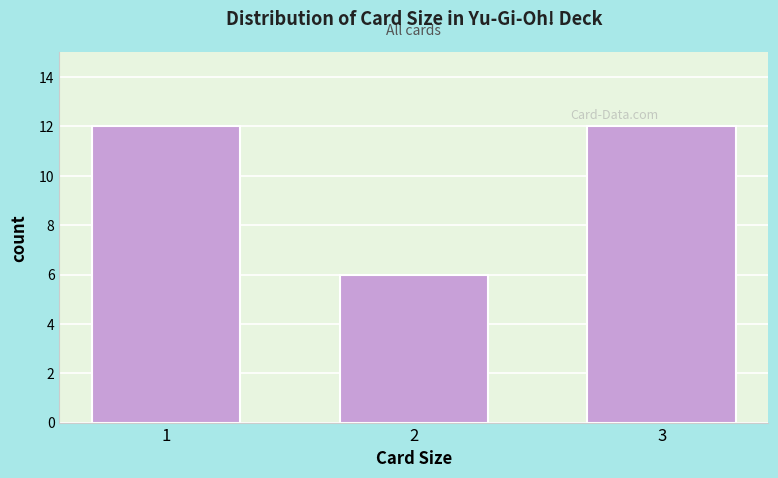

Reading right to left, transcribe all the data shown in this chart.

12	6	12